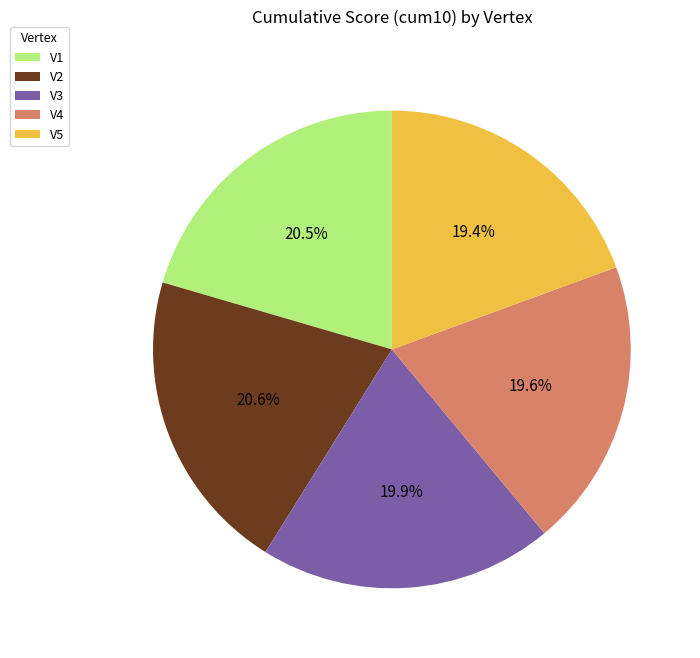

To the nearest percent, what percentage of the pie is V3?

20%